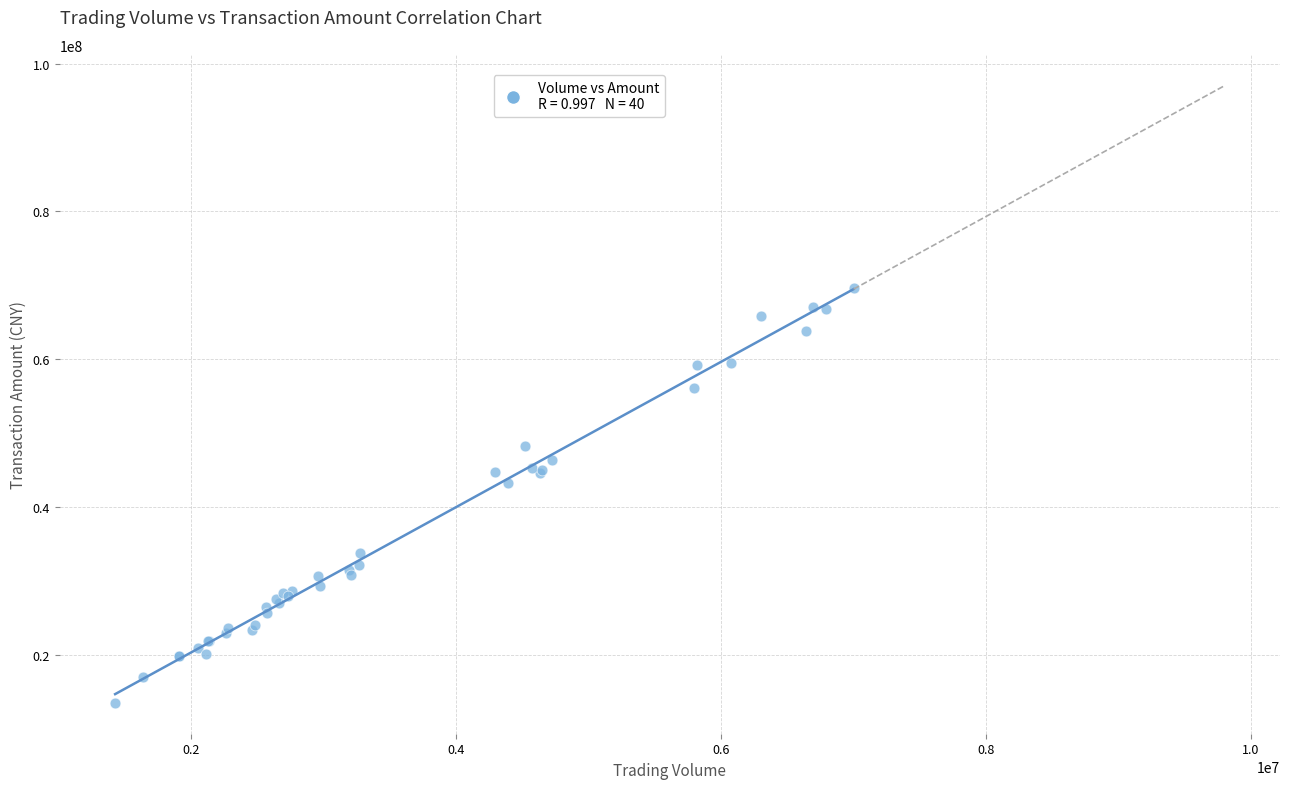

What Y value in the scatter plot is closest to 41522553?

43255189.8